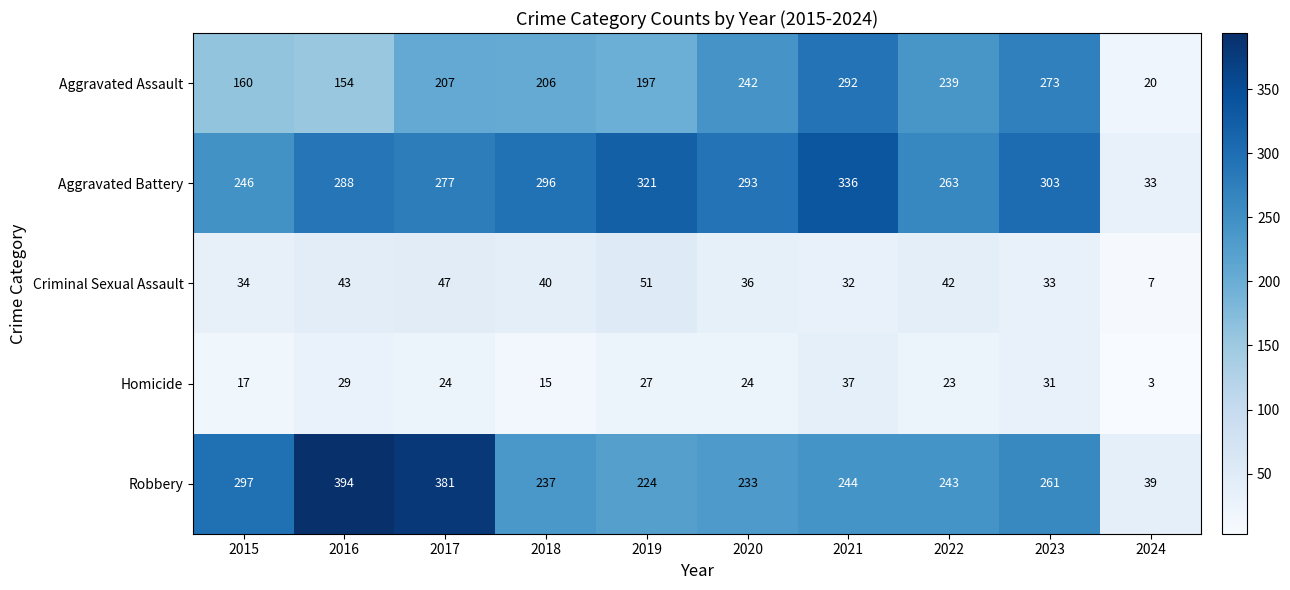

At 2020, list the series in order from smallest to largest.

Homicide, Criminal Sexual Assault, Robbery, Aggravated Assault, Aggravated Battery